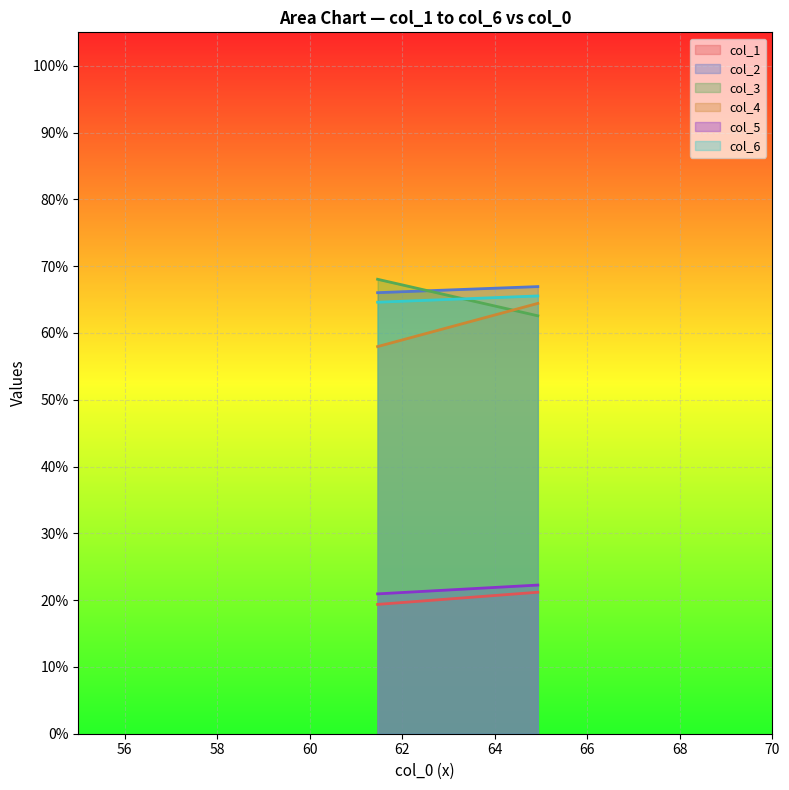

Read the col_1 value at 61.46875.

19.4